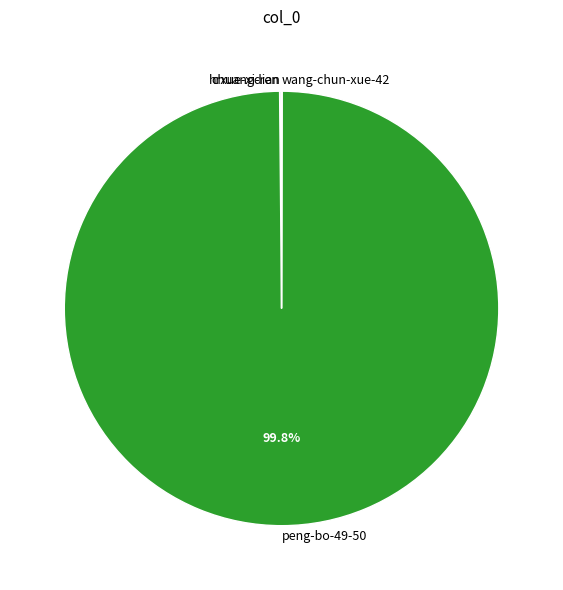

What is the majority slice?

peng-bo-49-50